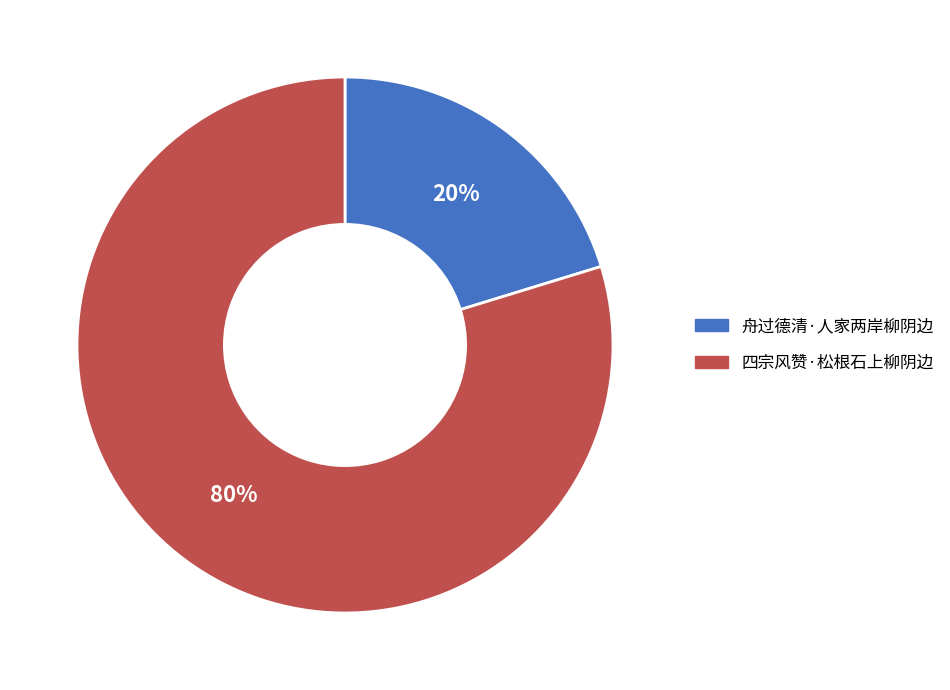

Does any single category account for the majority?

Yes